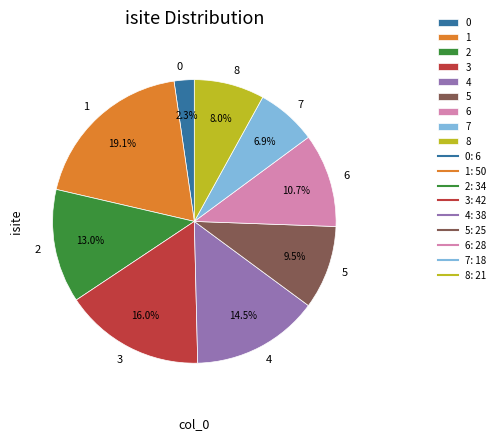

What percentage do 3 and 8 together represent?

24.0%